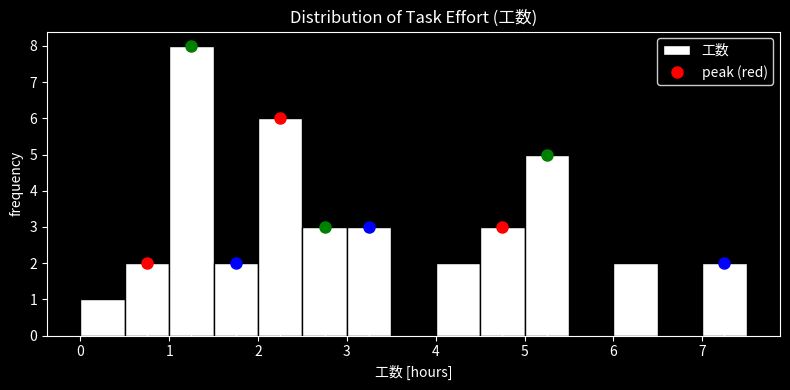

Reading left to right, transcribe this chart: for each bar, give the range it covers on the x-axis and its height. The values are not printed on the chart, so give them approximately, as read against the axis.

0.0 to 0.5: 1
0.5 to 1.0: 2
1.0 to 1.5: 8
1.5 to 2.0: 2
2.0 to 2.5: 6
2.5 to 3.0: 3
3.0 to 3.5: 3
3.5 to 4.0: 0
4.0 to 4.5: 2
4.5 to 5.0: 3
5.0 to 5.5: 5
5.5 to 6.0: 0
6.0 to 6.5: 2
6.5 to 7.0: 0
7.0 to 7.5: 2